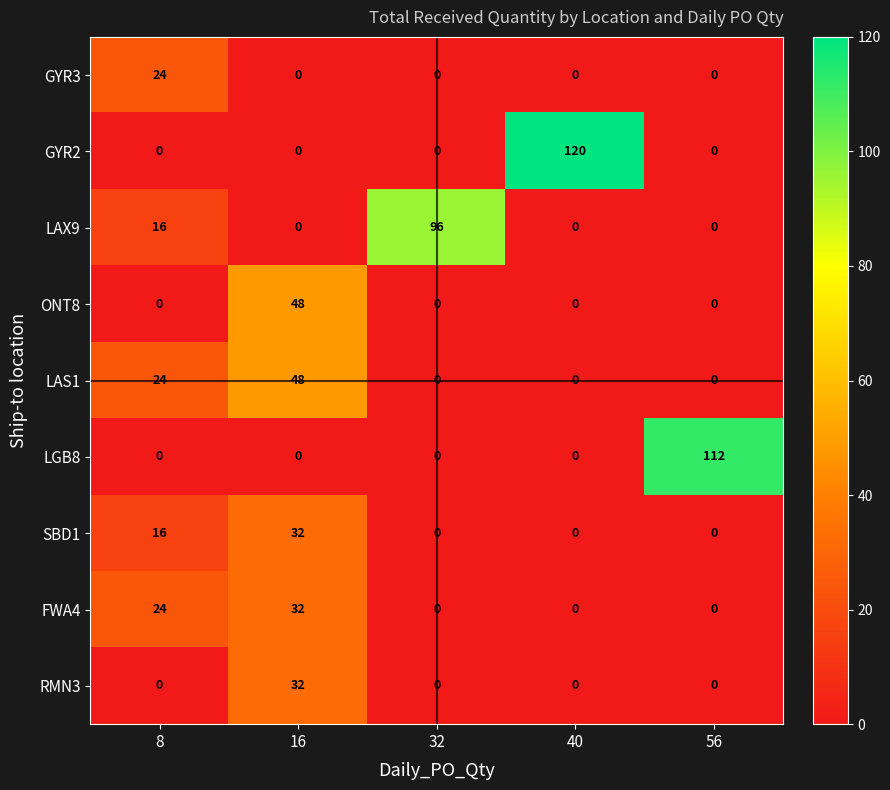

What is the sum of all LAX9 values?

112